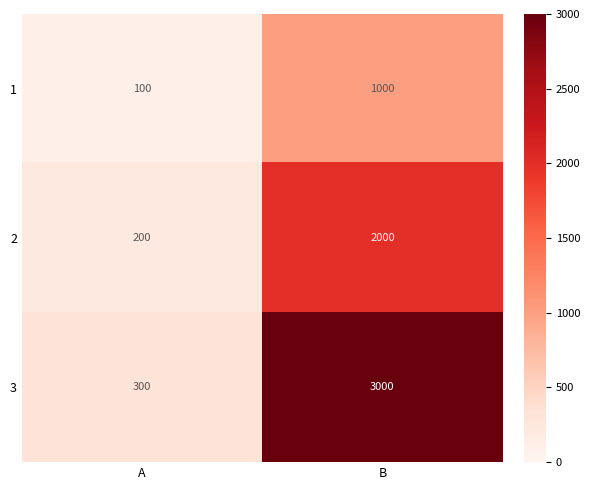

True or false: 1 has a value of 1000 at B.

True